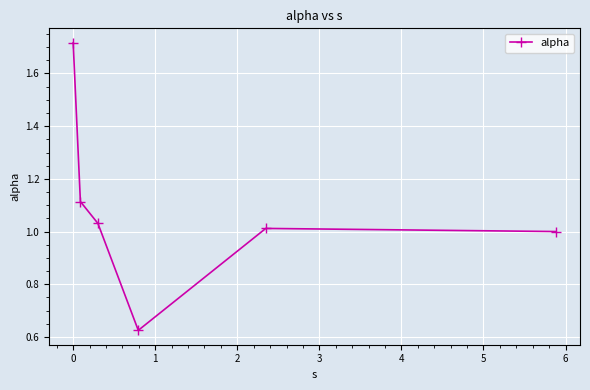

What is the sum of all values?

6.5